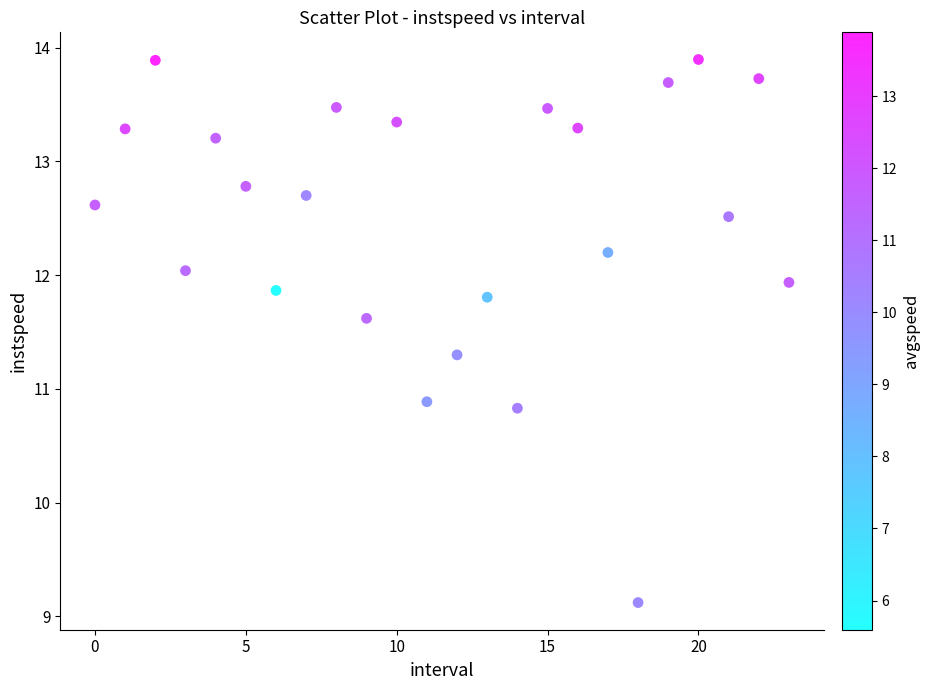

What Y value in the scatter plot is closest to 11?

10.9